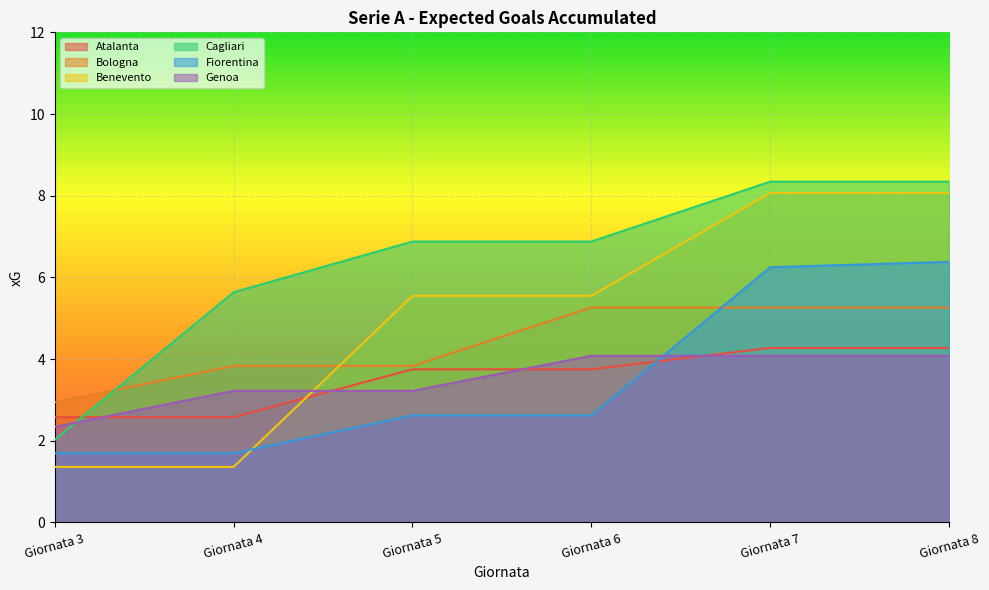

What is the total value across all series at Giornata 4?

18.3